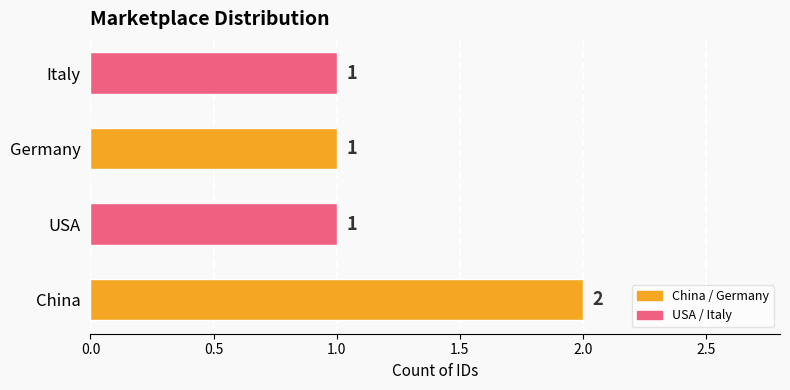

True or false: the data shows 2 at USA.

False